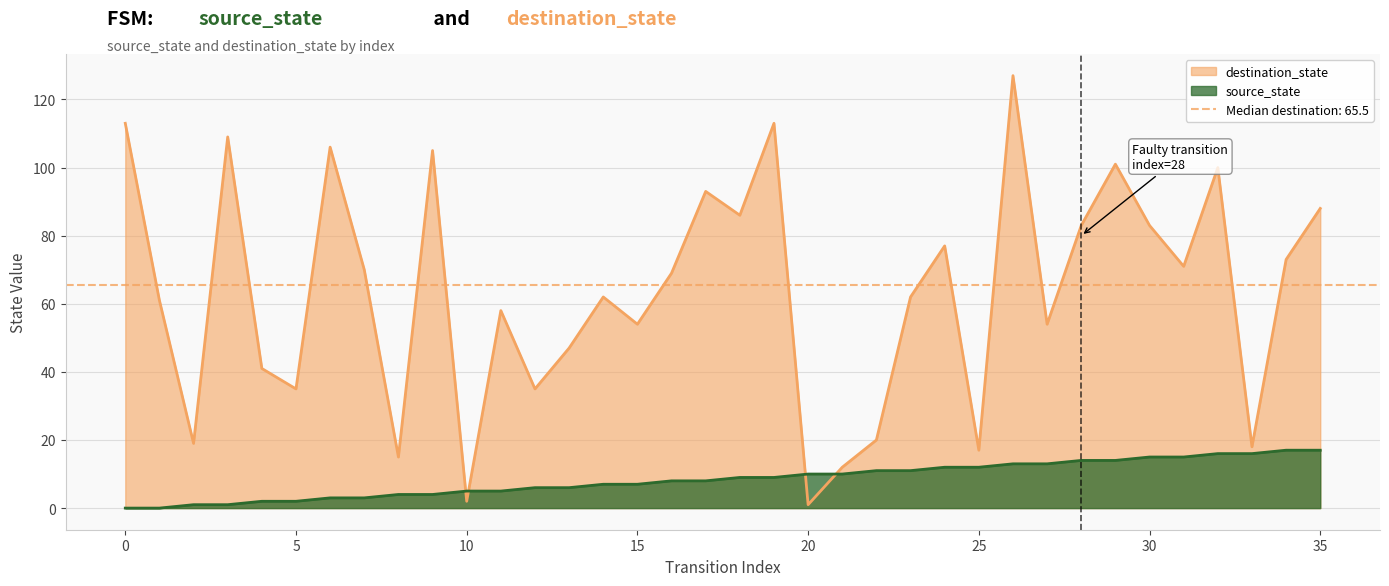

The value of destination_state at 15 is 15. True or false?

False